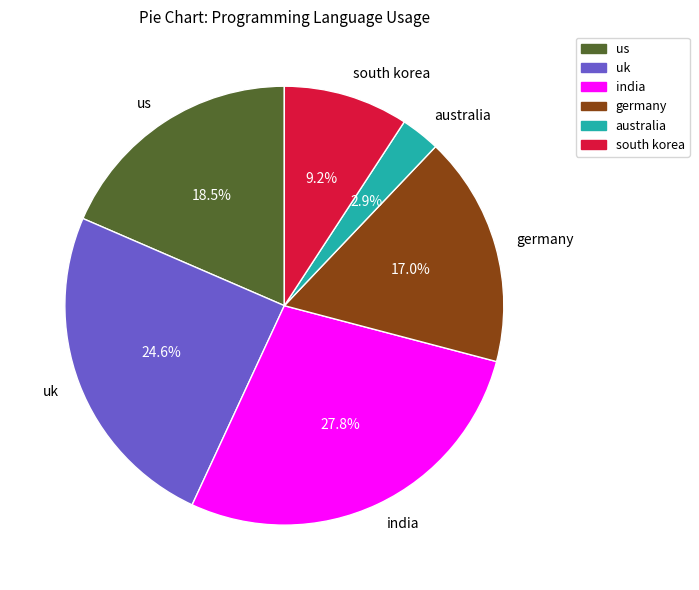

How many segments does this pie chart have?

6